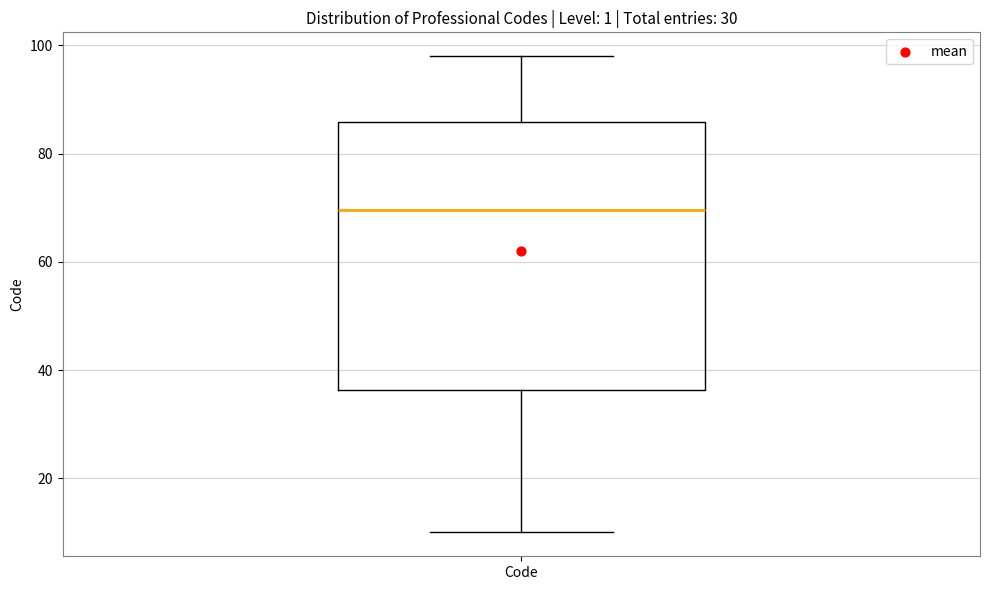

Where is the upper edge of the box for Code on the y-axis? The values are not printed on the chart, so give them approximately, as read against the axis.

86